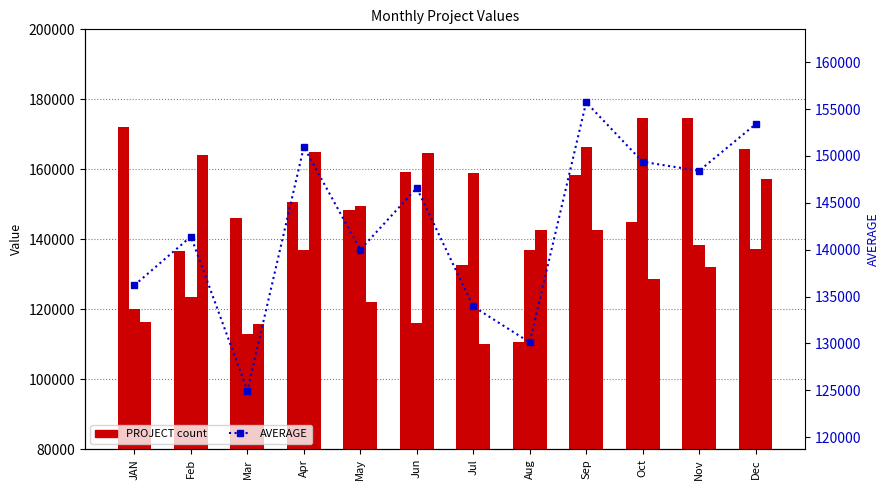

Which series changed the most between Jun and Jul?

PROJECT-3